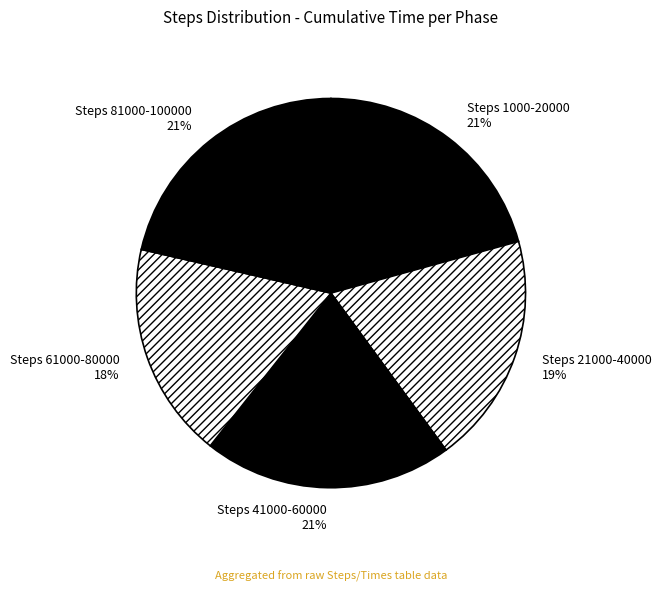

Is there a majority slice in this chart?

No